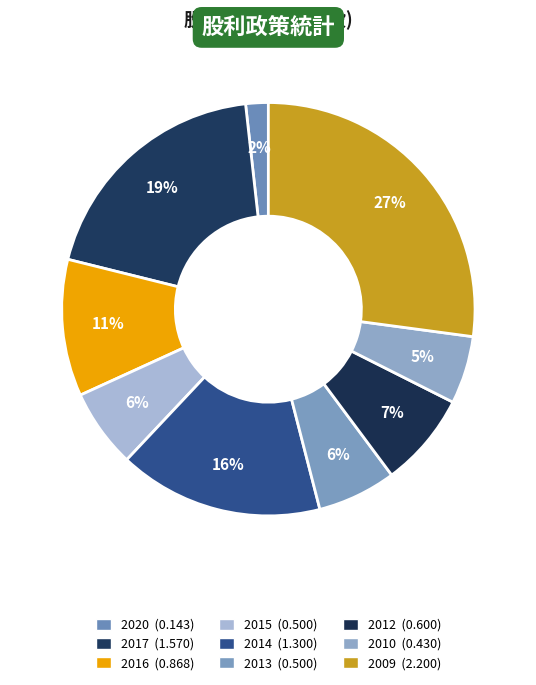

What is the largest slice in the pie chart?

2009